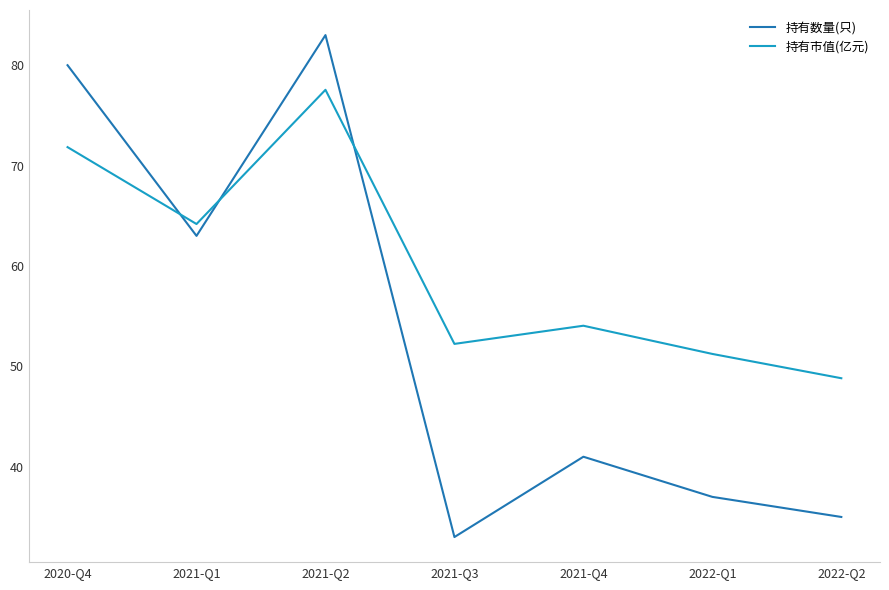

Which series has the largest total across all categories?

持有市值(亿元)